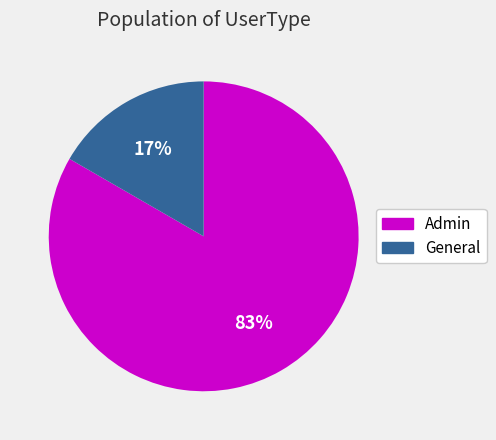

True or false: General accounts for 17% of the total.

True